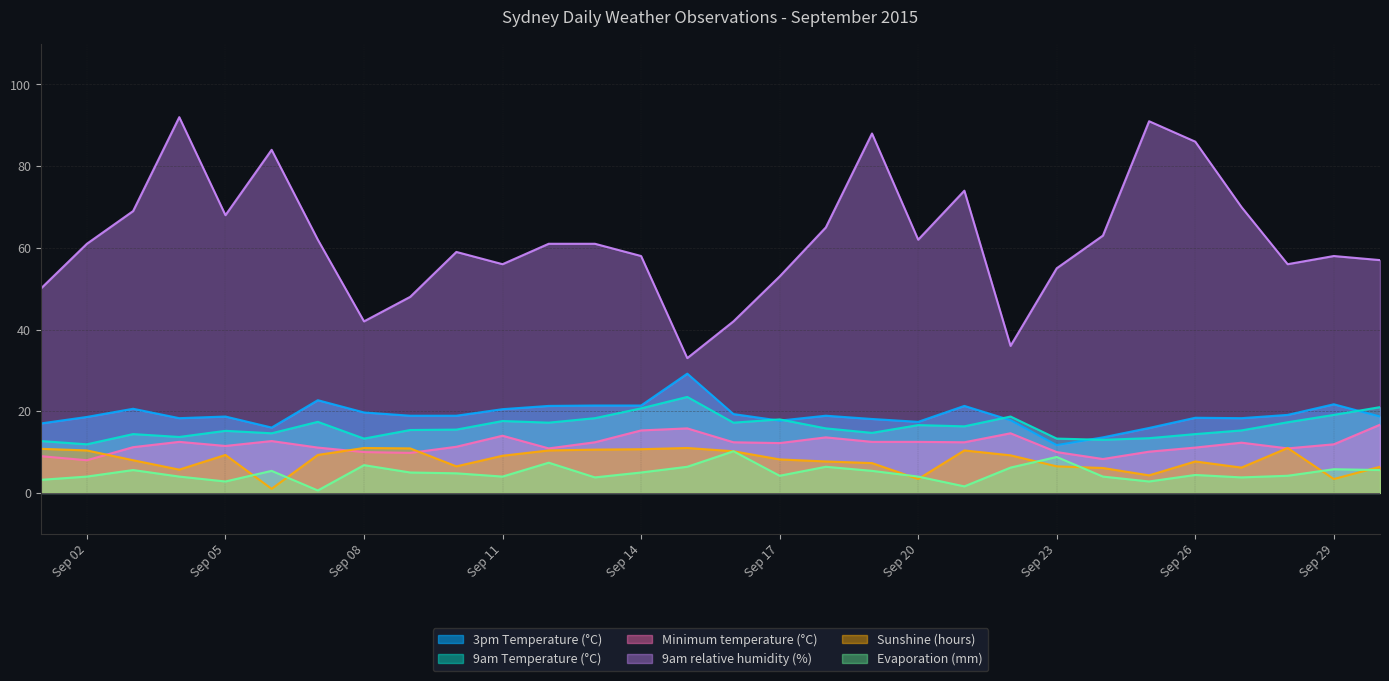

In Sunshine (hours), how many points are lower than both neighbors (excluding endpoints)?

7